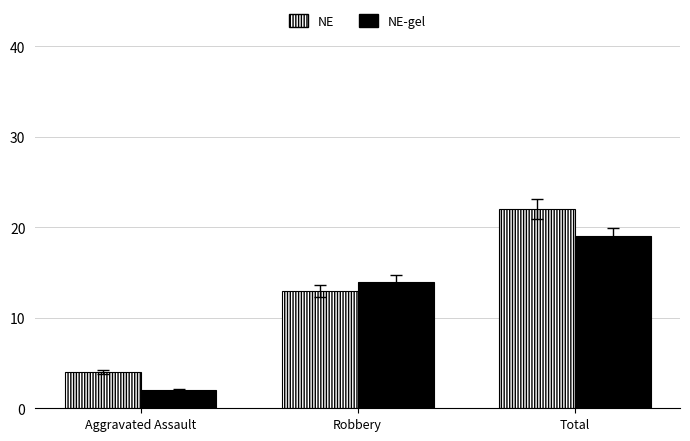

Are the bars horizontal?

No